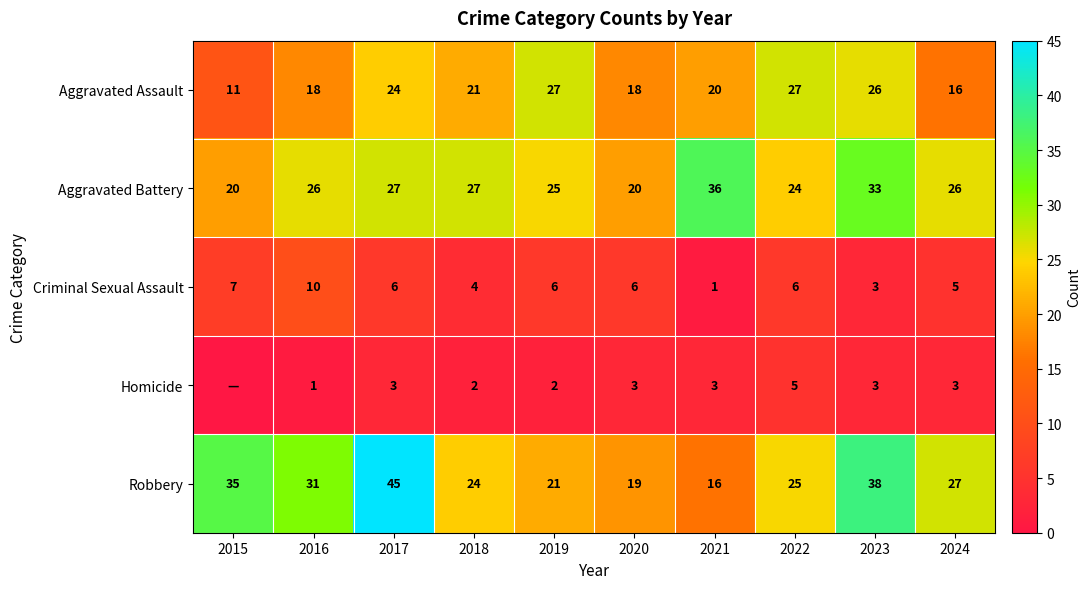

What is the sum of all Aggravated Battery values?

264